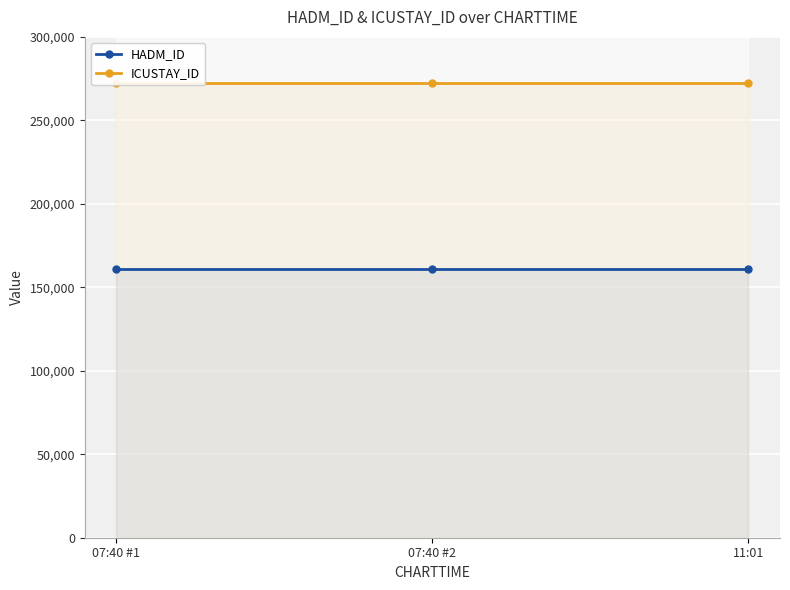

What is the smallest value displayed?

160996